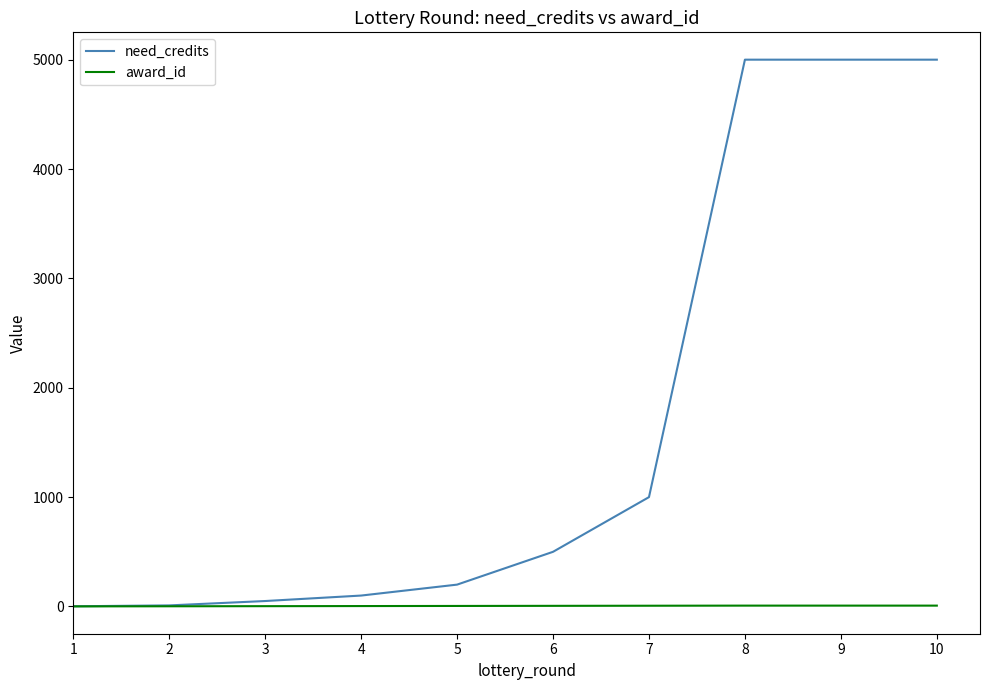

What is the maximum value for need_credits?

5000